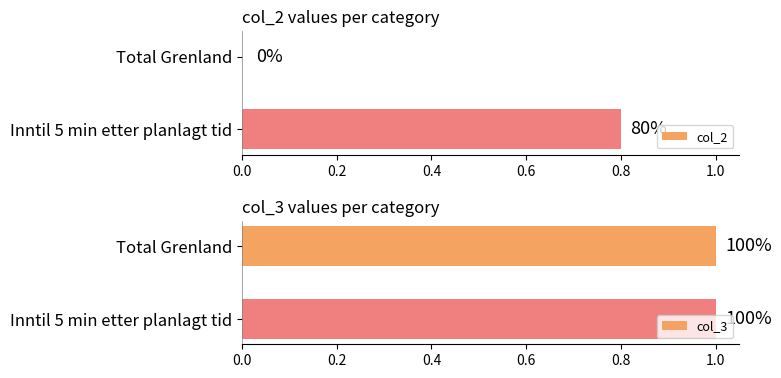

Which series has the largest total across all categories?

col_3